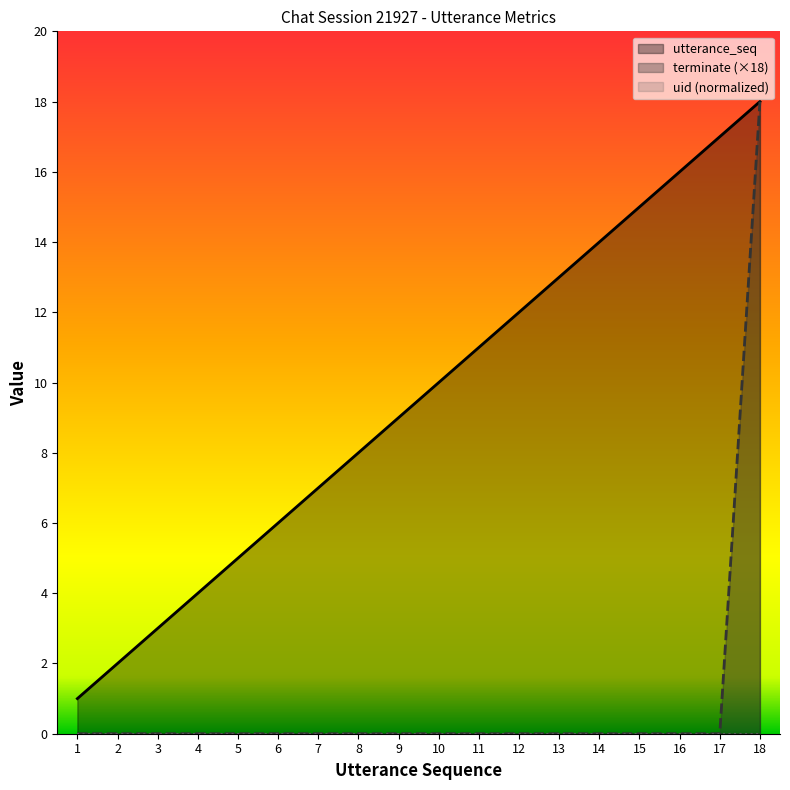

Reading left to right, list all the values displayed in this chart.

utterance_seq: 1=1	2=2	3=3	4=4	5=5	6=6	7=7	8=8	9=9	10=10	11=11	12=12	13=13	14=14	15=15	16=16	17=17	18=18
terminate (×18): 1=0	2=0	3=0	4=0	5=0	6=0	7=0	8=0	9=0	10=0	11=0	12=0	13=0	14=0	15=0	16=0	17=0	18=18
uid (normalized): 1=0	2=0	3=0	4=0	5=0	6=0	7=0	8=0	9=0	10=0	11=0	12=0	13=0	14=0	15=0	16=0	17=0	18=0